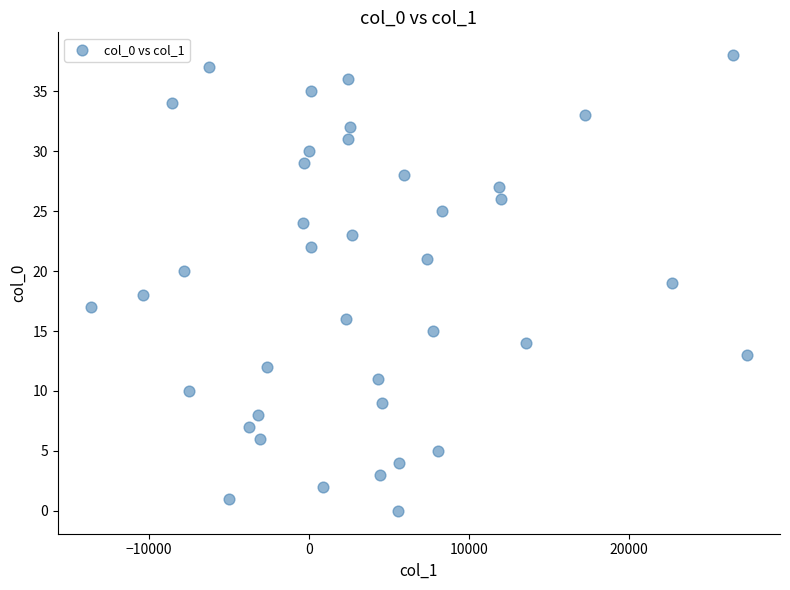

What is the range of Y values (max minus min)?

38